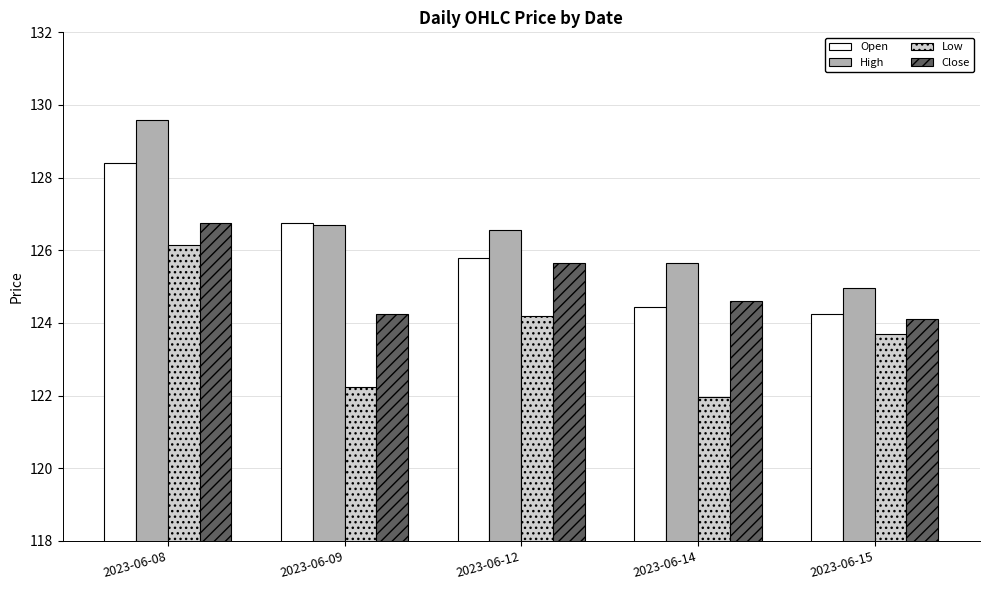

What value does the Low series have at 2023-06-12?

124.2